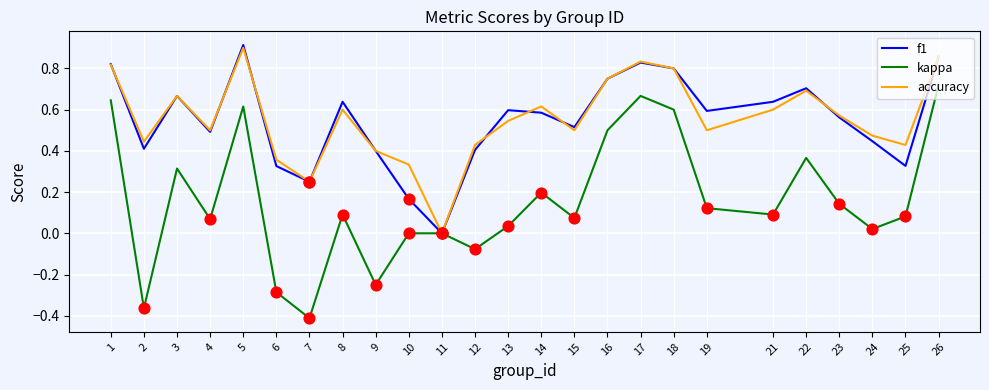

Is the value of f1 at 11 greater than the value of accuracy at 17?

No